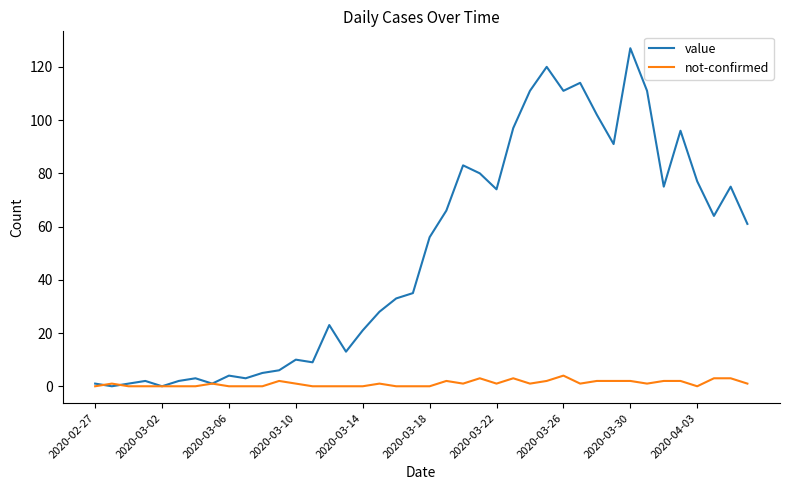

Rank the series by their maximum value, from highest to lowest.

value, not-confirmed